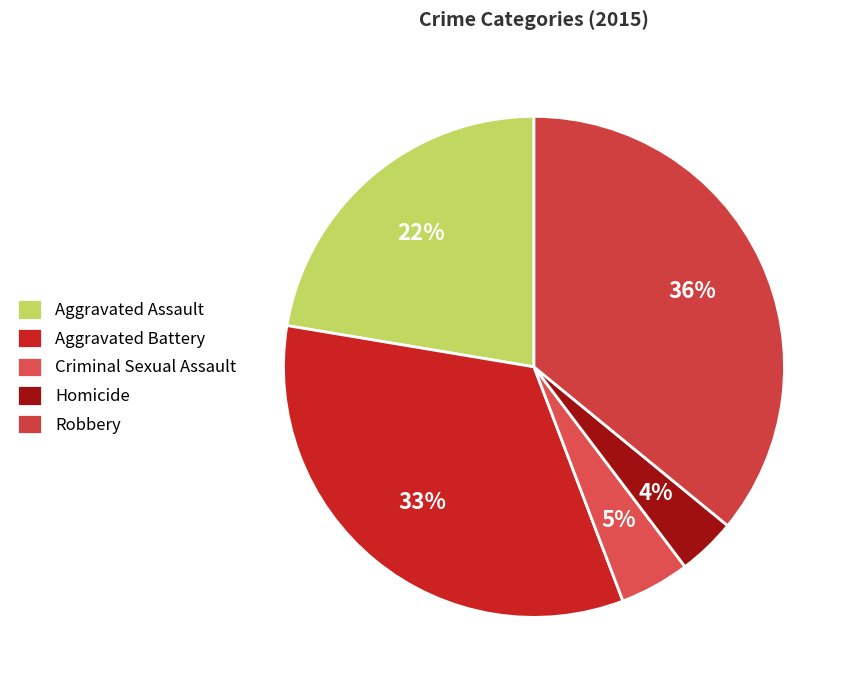

Count the number of slices in the pie.

5